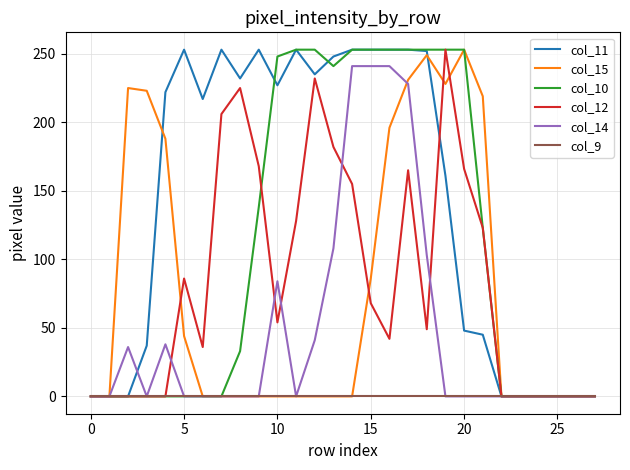

How many distinct data groups are displayed?

6